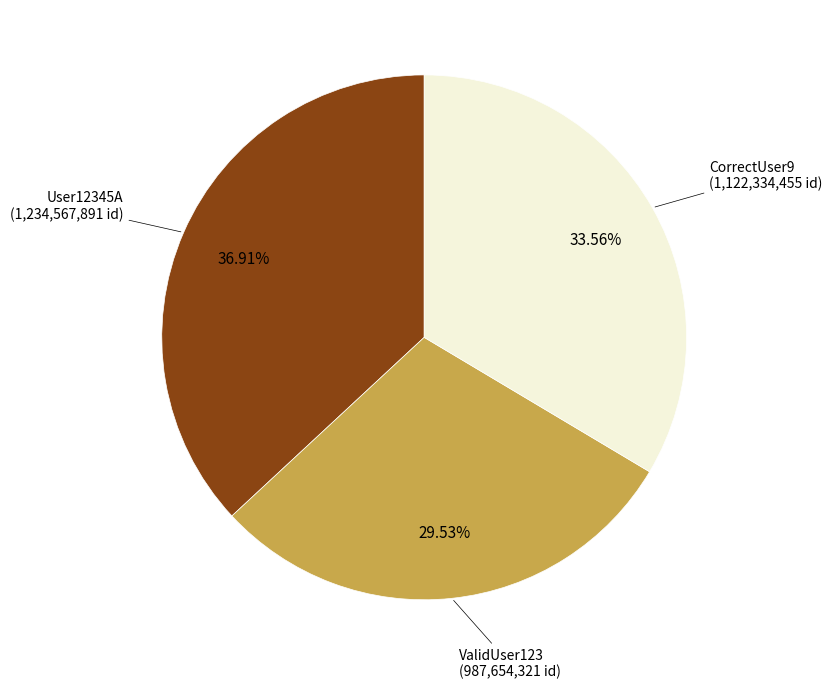

Is there a majority slice in this chart?

No